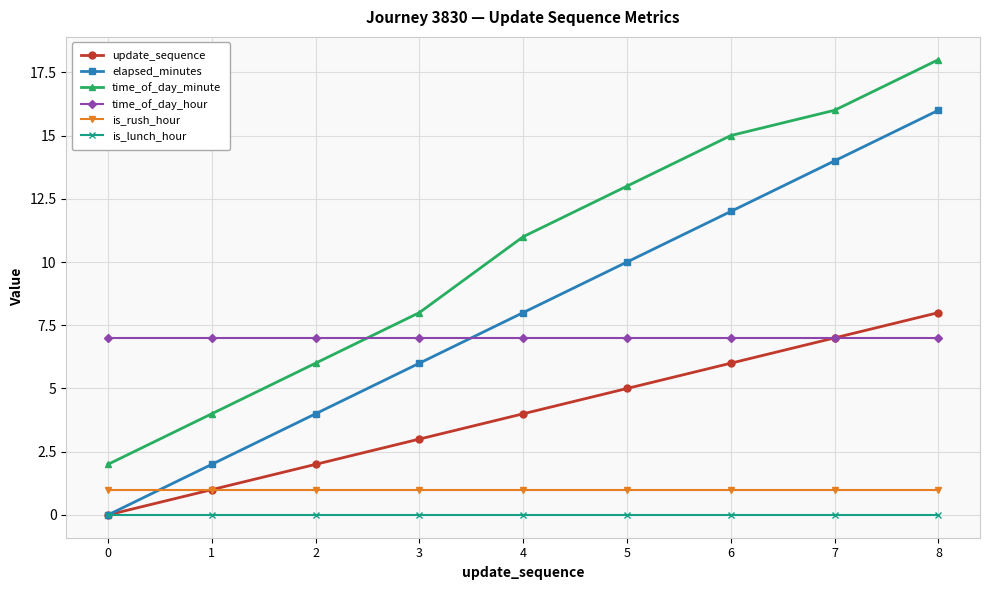

What is the approximate value of time_of_day_hour at 0?

7